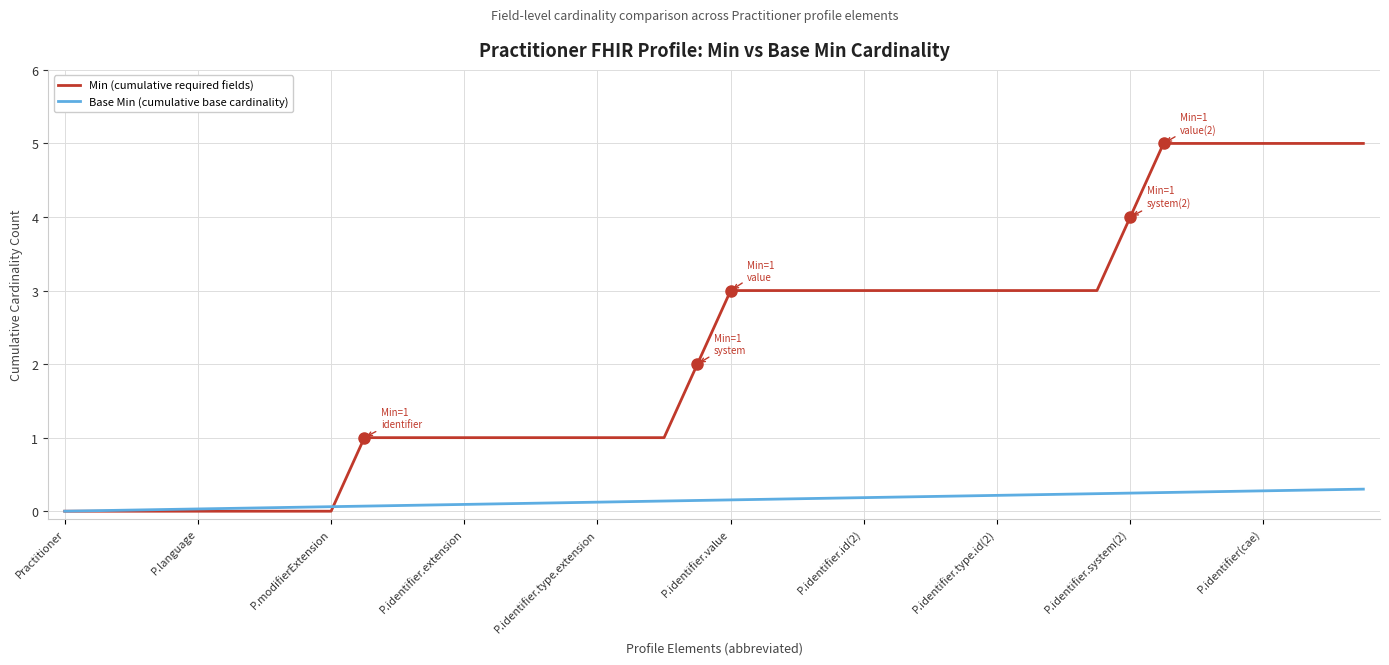

Which series has the largest total across all categories?

Min (cumulative required fields)